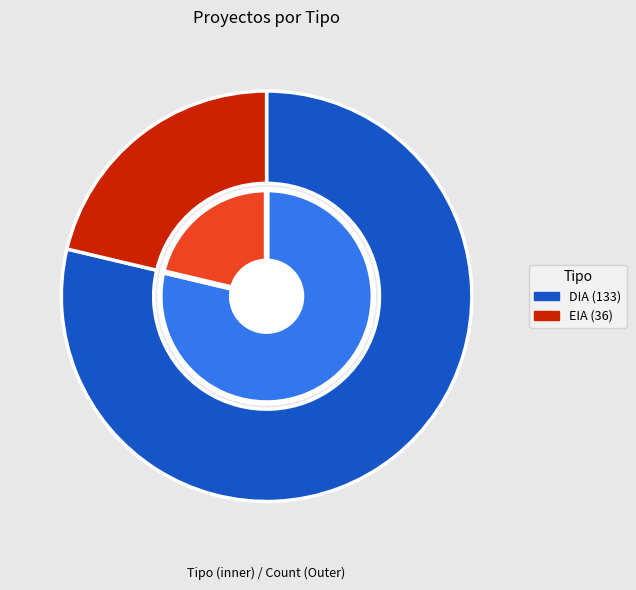

Rank the categories by value from highest to lowest.

DIA, EIA